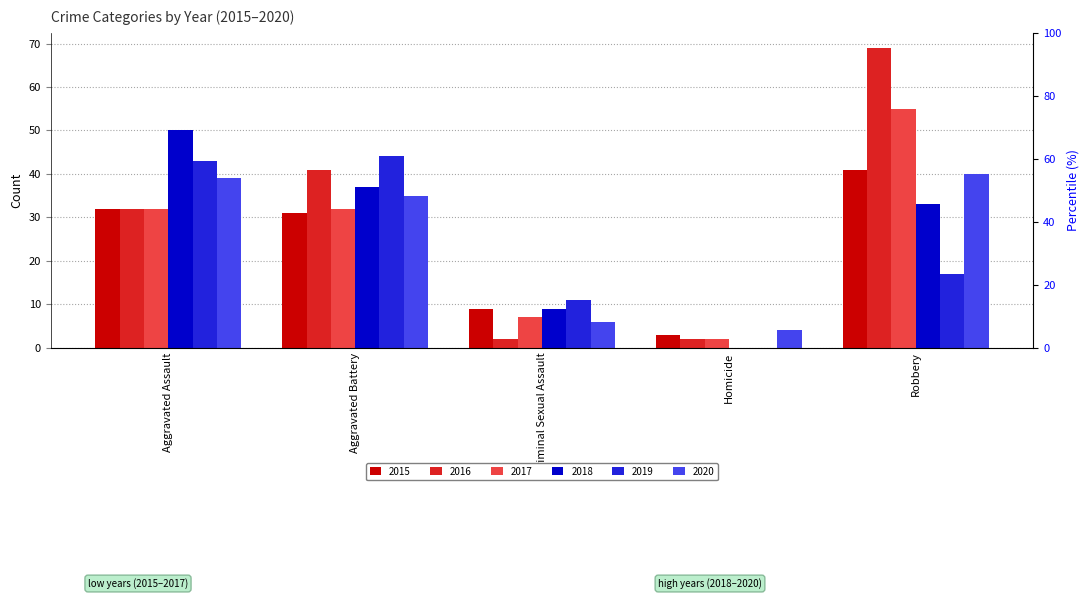

What are all the series names shown in the legend?

2015, 2016, 2017, 2018, 2019, 2020